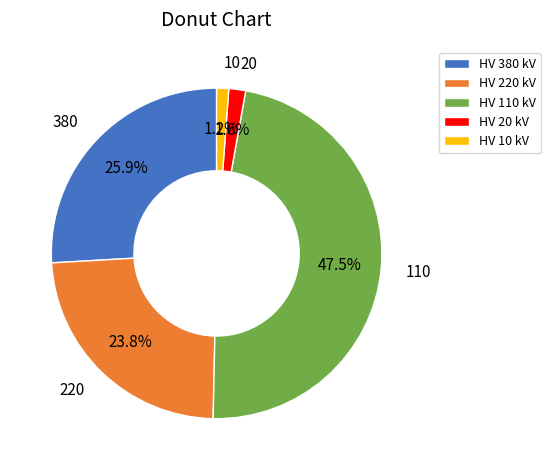

Which slice is the largest?

HV 110 kV